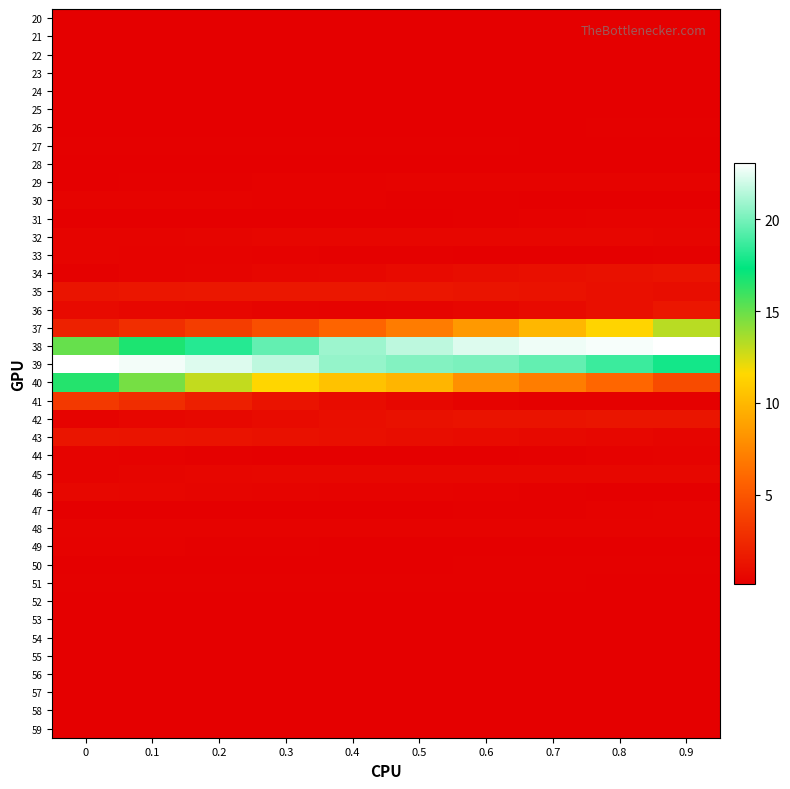

Reading right to left, transcribe all the data shown in this chart.

20: 0.9=0.1	0.8=0.1	0.7=0.1	0.6=0.1	0.5=0.1	0.4=0.1	0.3=0.1	0.2=0.1	0.1=0.1	0=0.1
21: 0.9=0.2	0.8=0.2	0.7=0.2	0.6=0.2	0.5=0.2	0.4=0.2	0.3=0.2	0.2=0.1	0.1=0.1	0=0.1
22: 0.9=0.1	0.8=0.1	0.7=0.1	0.6=0.1	0.5=0.2	0.4=0.2	0.3=0.2	0.2=0.2	0.1=0.2	0=0.2
23: 0.9=0.2	0.8=0.2	0.7=0.2	0.6=0.1	0.5=0.1	0.4=0.1	0.3=0.1	0.2=0.1	0.1=0.1	0=0.1
24: 0.9=0.2	0.8=0.2	0.7=0.2	0.6=0.2	0.5=0.2	0.4=0.2	0.3=0.2	0.2=0.2	0.1=0.2	0=0.2
25: 0.9=0.1	0.8=0.1	0.7=0.1	0.6=0.1	0.5=0.1	0.4=0.2	0.3=0.2	0.2=0.2	0.1=0.2	0=0.2
26: 0.9=0.2	0.8=0.2	0.7=0.2	0.6=0.2	0.5=0.2	0.4=0.2	0.3=0.2	0.2=0.1	0.1=0.1	0=0.1
27: 0.9=0.2	0.8=0.2	0.7=0.2	0.6=0.2	0.5=0.2	0.4=0.2	0.3=0.2	0.2=0.2	0.1=0.2	0=0.2
28: 0.9=0.2	0.8=0.2	0.7=0.2	0.6=0.1	0.5=0.1	0.4=0.1	0.3=0.1	0.2=0.1	0.1=0.1	0=0.2
29: 0.9=0.3	0.8=0.3	0.7=0.3	0.6=0.3	0.5=0.3	0.4=0.3	0.3=0.3	0.2=0.2	0.1=0.2	0=0.2
30: 0.9=0.2	0.8=0.2	0.7=0.2	0.6=0.2	0.5=0.2	0.4=0.3	0.3=0.3	0.2=0.3	0.1=0.3	0=0.3
31: 0.9=0.4	0.8=0.3	0.7=0.3	0.6=0.2	0.5=0.2	0.4=0.2	0.3=0.2	0.2=0.1	0.1=0.1	0=0.2
32: 0.9=0.5	0.8=0.5	0.7=0.5	0.6=0.5	0.5=0.5	0.4=0.5	0.3=0.5	0.2=0.5	0.1=0.4	0=0.4
33: 0.9=0.2	0.8=0.2	0.7=0.2	0.6=0.2	0.5=0.2	0.4=0.2	0.3=0.3	0.2=0.3	0.1=0.4	0=0.4
34: 0.9=1.2	0.8=1.1	0.7=1.0	0.6=0.9	0.5=0.7	0.4=0.6	0.3=0.5	0.2=0.4	0.1=0.3	0=0.2
35: 0.9=0.9	0.8=1.1	0.7=1.2	0.6=1.3	0.5=1.4	0.4=1.4	0.3=1.5	0.2=1.4	0.1=1.4	0=1.3
36: 0.9=1.4	0.8=1.0	0.7=0.7	0.6=0.5	0.5=0.4	0.4=0.4	0.3=0.4	0.2=0.5	0.1=0.6	0=0.8
37: 0.9=13.2	0.8=11.4	0.7=9.9	0.6=8.4	0.5=7.0	0.4=5.8	0.3=4.7	0.2=3.6	0.1=2.7	0=2.0
38: 0.9=23.1	0.8=22.9	0.7=22.7	0.6=22.3	0.5=21.6	0.4=20.9	0.3=19.6	0.2=18.2	0.1=16.7	0=15.0
39: 0.9=17.8	0.8=18.7	0.7=19.6	0.6=20.1	0.5=20.3	0.4=20.7	0.3=21.6	0.2=22.3	0.1=22.8	0=23.1
40: 0.9=4.4	0.8=5.9	0.7=7.1	0.6=8.0	0.5=9.9	0.4=10.5	0.3=11.5	0.2=13.0	0.1=14.7	0=16.5
41: 0.9=0.3	0.8=0.2	0.7=0.2	0.6=0.4	0.5=0.6	0.4=0.8	0.3=1.3	0.2=1.9	0.1=2.7	0=3.4
42: 0.9=1.4	0.8=1.4	0.7=1.3	0.6=1.2	0.5=1.1	0.4=1.0	0.3=0.8	0.2=0.7	0.1=0.5	0=0.4
43: 0.9=0.5	0.8=0.6	0.7=0.7	0.6=0.8	0.5=0.9	0.4=1.0	0.3=1.1	0.2=1.2	0.1=1.3	0=1.4
44: 0.9=0.3	0.8=0.3	0.7=0.2	0.6=0.2	0.5=0.2	0.4=0.2	0.3=0.2	0.2=0.2	0.1=0.3	0=0.4
45: 0.9=0.6	0.8=0.6	0.7=0.6	0.6=0.6	0.5=0.6	0.4=0.6	0.3=0.5	0.2=0.5	0.1=0.5	0=0.4
46: 0.9=0.2	0.8=0.2	0.7=0.2	0.6=0.3	0.5=0.3	0.4=0.4	0.3=0.4	0.2=0.5	0.1=0.5	0=0.6
47: 0.9=0.3	0.8=0.3	0.7=0.2	0.6=0.2	0.5=0.2	0.4=0.2	0.3=0.2	0.2=0.1	0.1=0.1	0=0.2
48: 0.9=0.3	0.8=0.3	0.7=0.4	0.6=0.4	0.5=0.4	0.4=0.4	0.3=0.4	0.2=0.4	0.1=0.4	0=0.3
49: 0.9=0.1	0.8=0.1	0.7=0.1	0.6=0.2	0.5=0.2	0.4=0.2	0.3=0.2	0.2=0.2	0.1=0.3	0=0.3
50: 0.9=0.2	0.8=0.2	0.7=0.2	0.6=0.2	0.5=0.2	0.4=0.2	0.3=0.2	0.2=0.2	0.1=0.1	0=0.1
51: 0.9=0.2	0.8=0.2	0.7=0.2	0.6=0.2	0.5=0.2	0.4=0.2	0.3=0.3	0.2=0.3	0.1=0.3	0=0.3
52: 0.9=0.1	0.8=0.1	0.7=0.1	0.6=0.1	0.5=0.1	0.4=0.1	0.3=0.1	0.2=0.2	0.1=0.2	0=0.2
53: 0.9=0.2	0.8=0.2	0.7=0.2	0.6=0.2	0.5=0.2	0.4=0.2	0.3=0.2	0.2=0.2	0.1=0.2	0=0.2
54: 0.9=0.1	0.8=0.1	0.7=0.1	0.6=0.1	0.5=0.2	0.4=0.2	0.3=0.2	0.2=0.2	0.1=0.2	0=0.2
55: 0.9=0.2	0.8=0.2	0.7=0.1	0.6=0.1	0.5=0.1	0.4=0.1	0.3=0.1	0.2=0.1	0.1=0.1	0=0.1
56: 0.9=0.2	0.8=0.2	0.7=0.2	0.6=0.2	0.5=0.2	0.4=0.2	0.3=0.2	0.2=0.2	0.1=0.2	0=0.2
57: 0.9=0.1	0.8=0.1	0.7=0.1	0.6=0.1	0.5=0.1	0.4=0.1	0.3=0.1	0.2=0.1	0.1=0.1	0=0.2
58: 0.9=0.2	0.8=0.2	0.7=0.2	0.6=0.2	0.5=0.1	0.4=0.1	0.3=0.1	0.2=0.1	0.1=0.1	0=0.1
59: 0.9=0.1	0.8=0.1	0.7=0.1	0.6=0.1	0.5=0.2	0.4=0.2	0.3=0.2	0.2=0.2	0.1=0.2	0=0.2